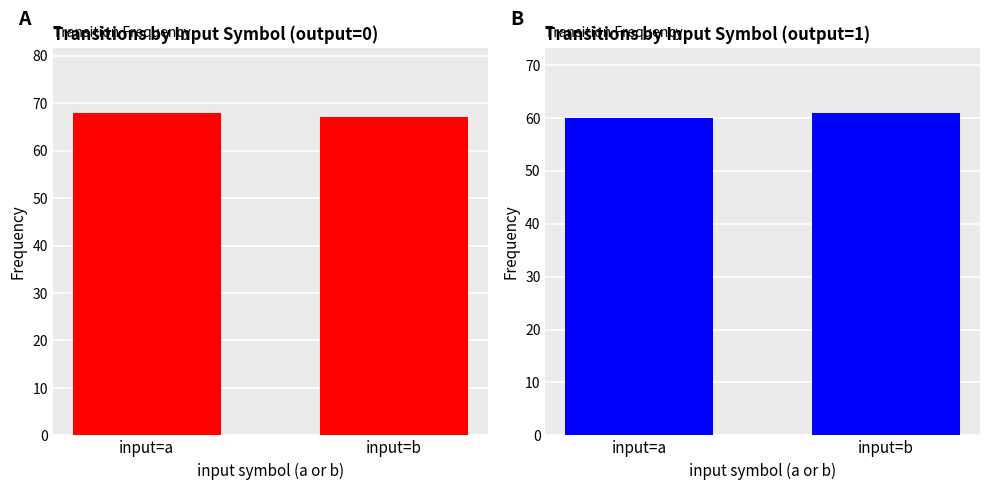

What are all the series names shown in the legend?

output=0, output=1